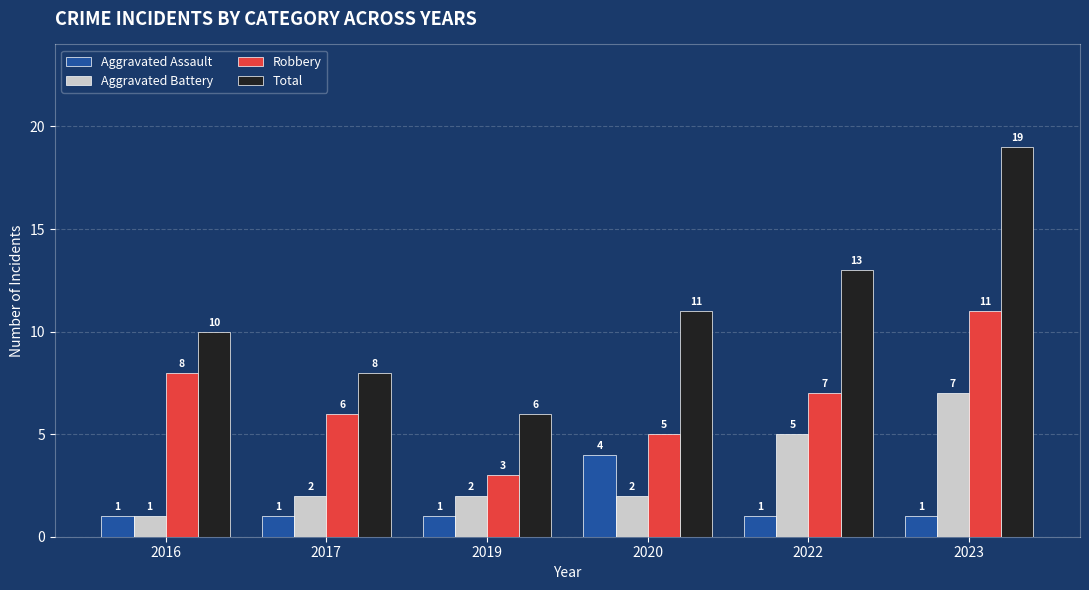

Count the Robbery values in the range 5 to 8.

4